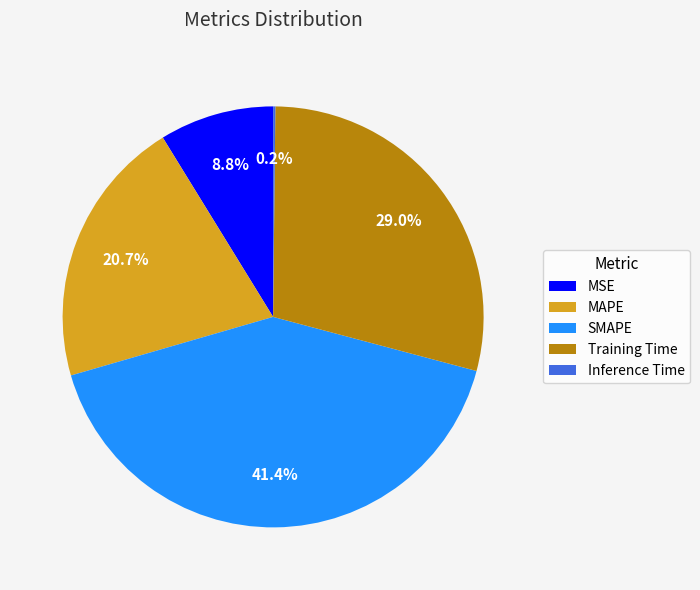

Approximately how many times larger is the value at SMAPE compared to Training Time?

1.4